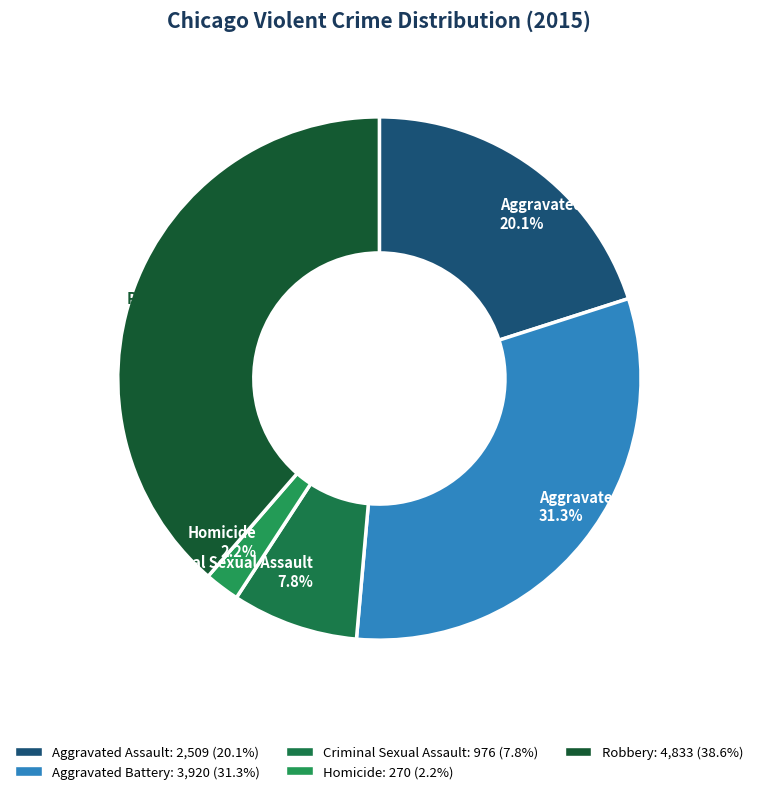

The Robbery slice represents 39% of the pie. True or false?

True